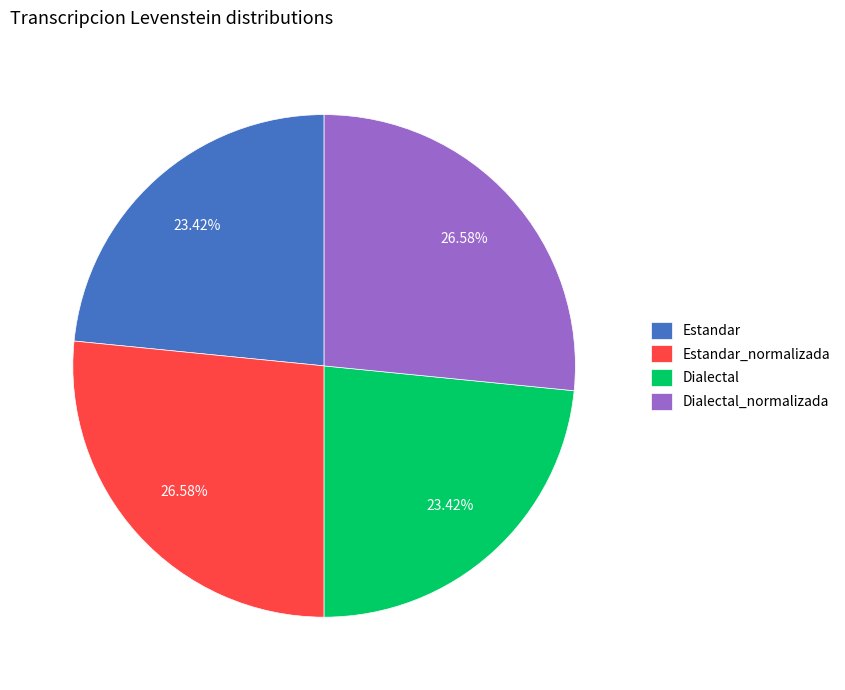

What percentage is NOT represented by Dialectal_normalizada?

73.4%